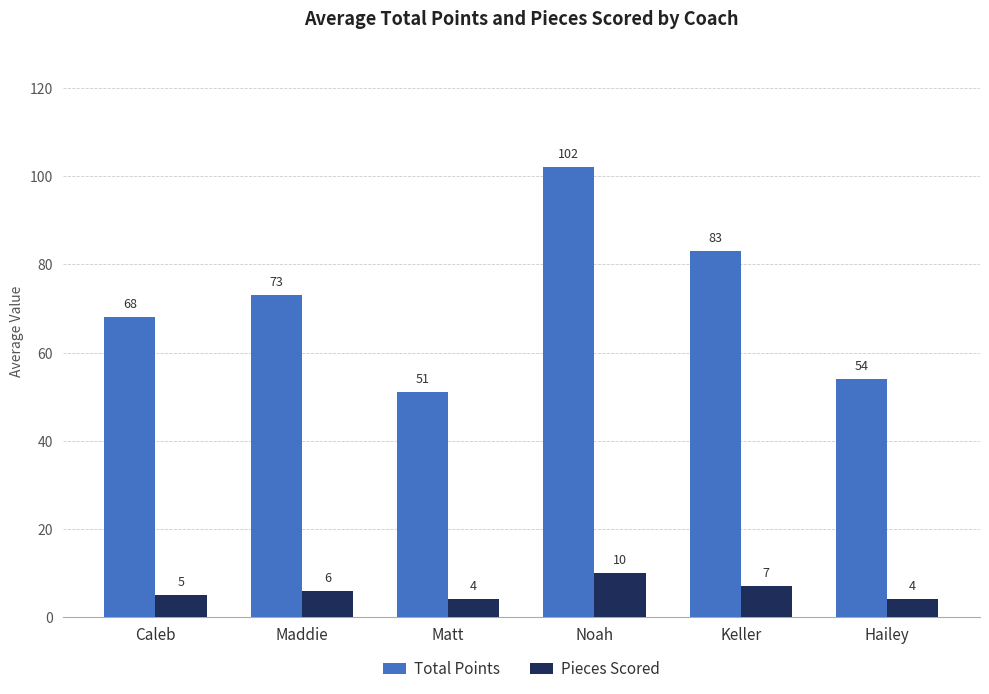

How many values in the Total Points series are below 73?

3